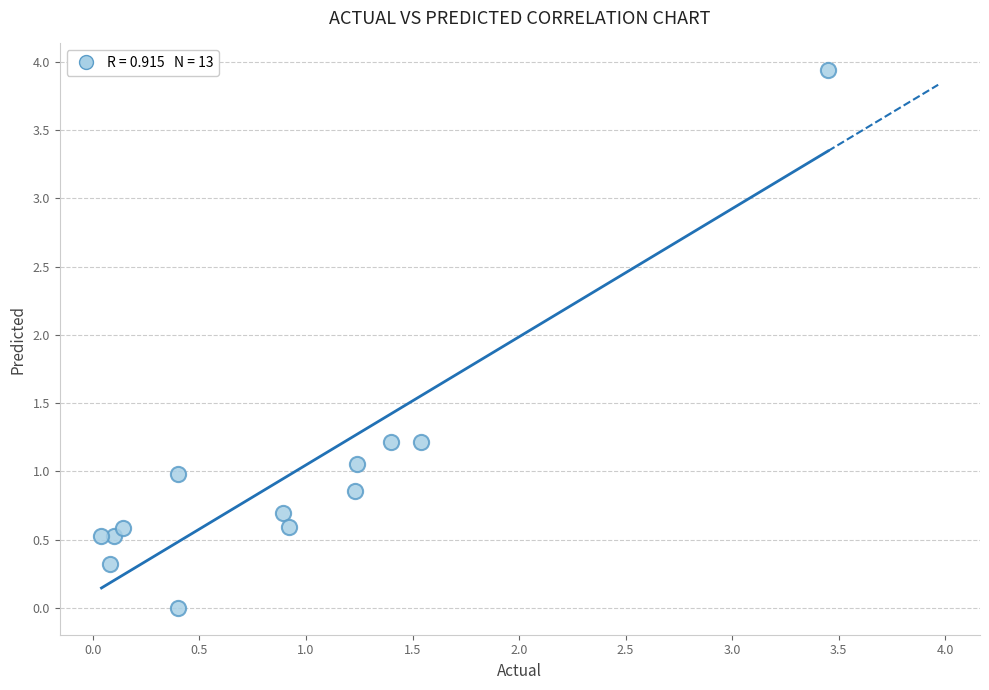

What is the range of X values (max minus min)?

3.4